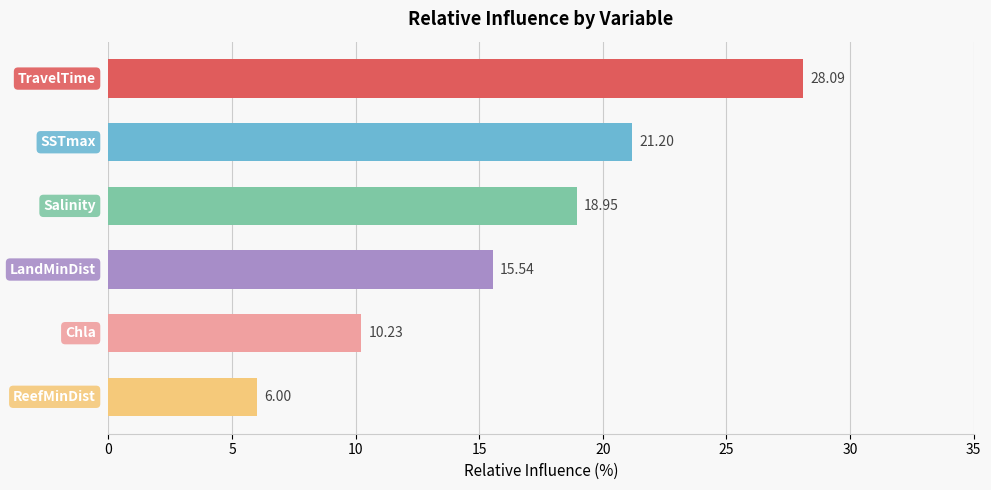

How many categories are shown in the chart?

6